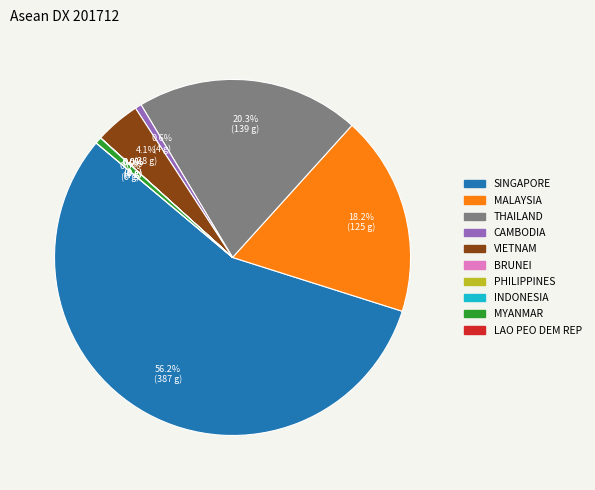

What percentage is the MALAYSIA slice, to the nearest percent?

18%